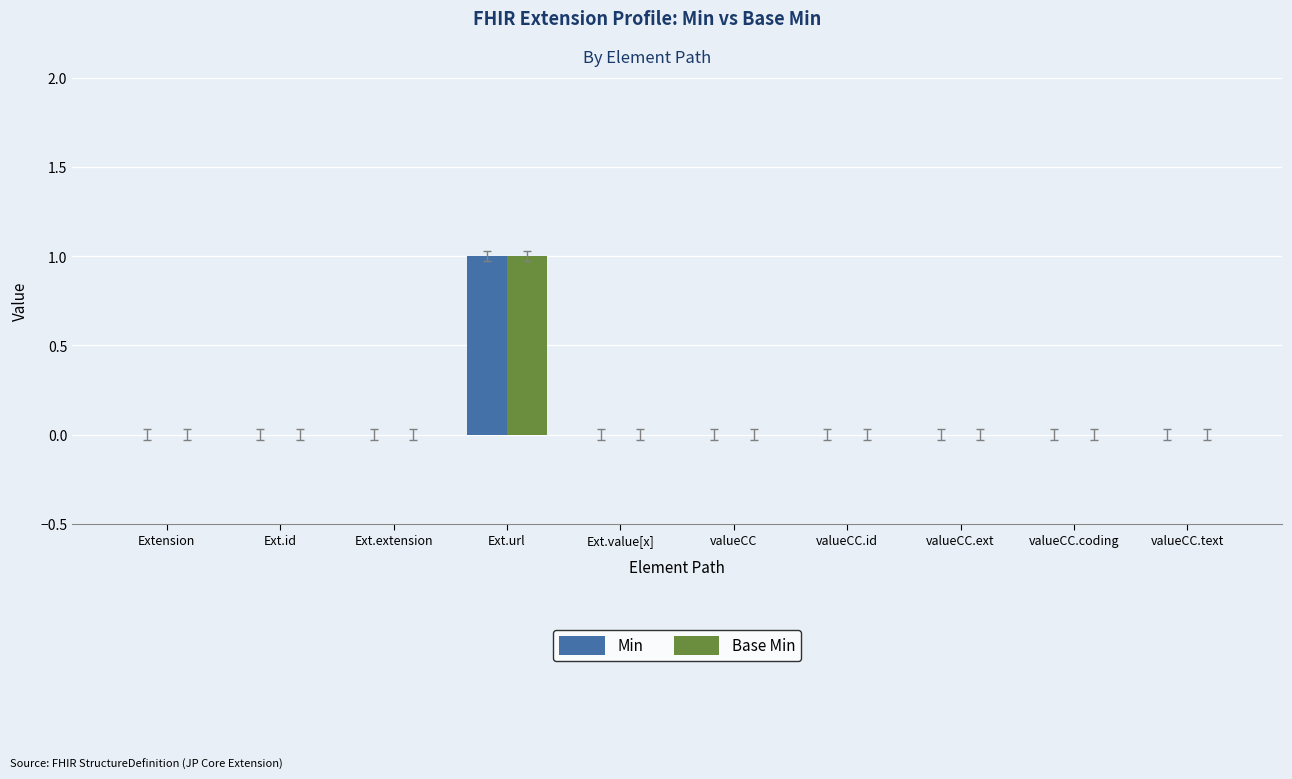

At which category does the chart reach its peak across all series?

Ext.url